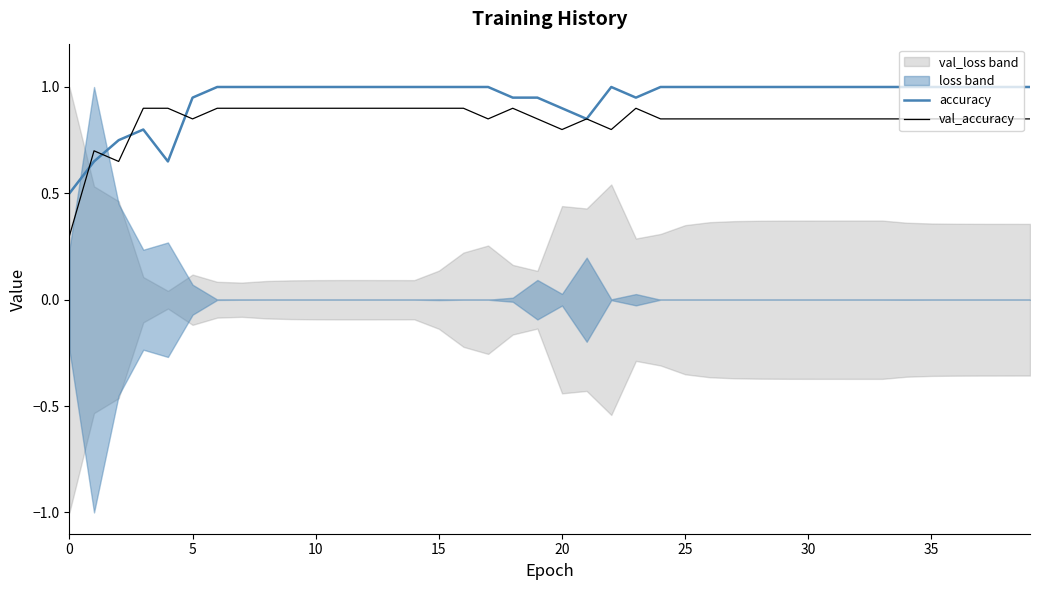

Reading left to right, what are all the values shown in this chart?

accuracy: 0.5	0.6	0.8	0.8	0.6	0.9	1.0	1.0	1.0	1.0	1.0	1.0	1.0	1.0	1.0	1.0	1.0	1.0	0.9	0.9	0.9	0.9	1.0	0.9	1.0	1.0	1.0	1.0	1.0	1.0	1.0	1.0	1.0	1.0	1.0	1.0	1.0	1.0	1.0	1.0
val_accuracy: 0.3	0.7	0.6	0.9	0.9	0.9	0.9	0.9	0.9	0.9	0.9	0.9	0.9	0.9	0.9	0.9	0.9	0.9	0.9	0.9	0.8	0.9	0.8	0.9	0.9	0.9	0.9	0.9	0.9	0.9	0.9	0.9	0.9	0.9	0.9	0.9	0.9	0.9	0.9	0.9